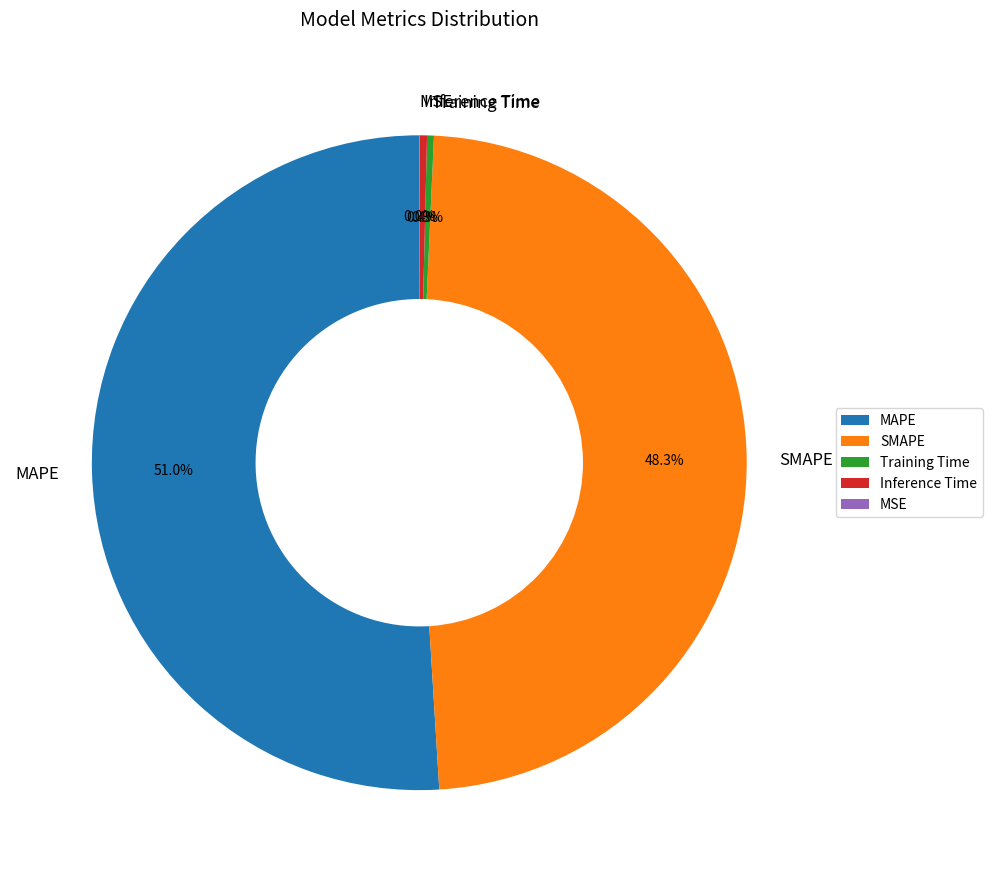

Which category has the biggest portion of the pie?

MAPE